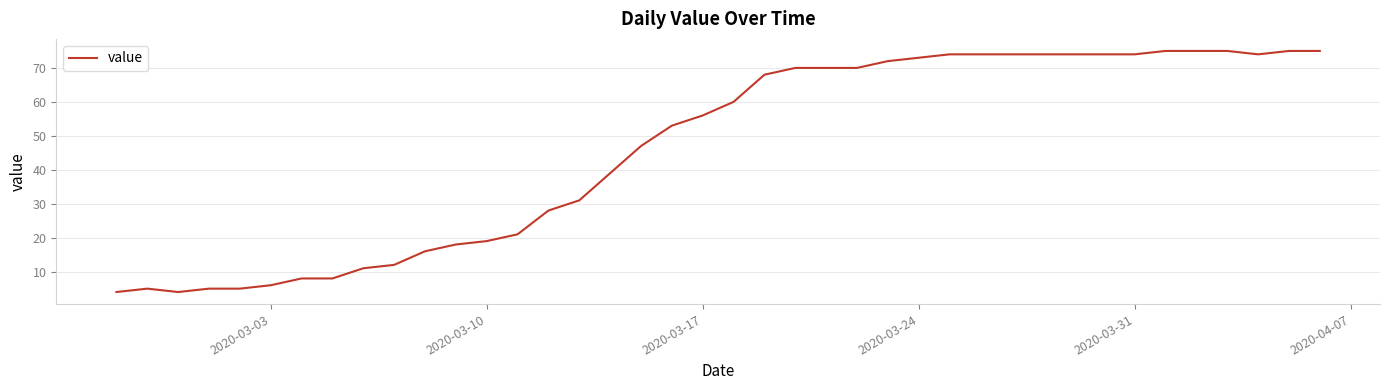

What is the maximum value shown in the chart?

75